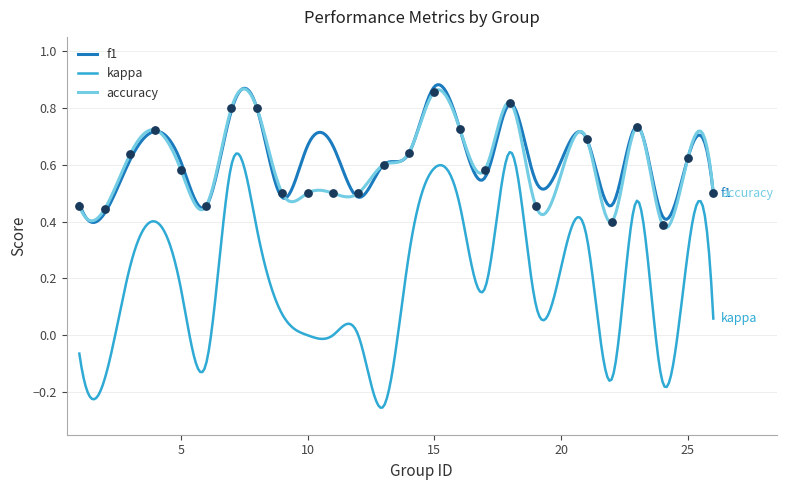

At which category is the sum across all series the highest?

15